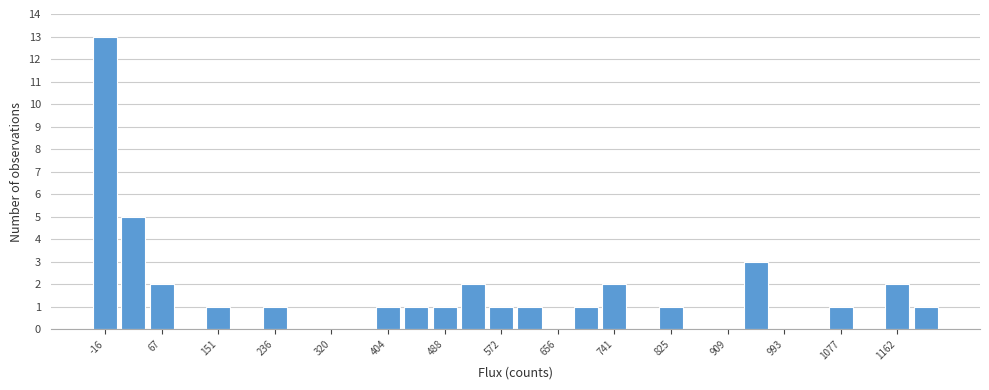

Which range on the x-axis has the tallest bar?

-40 to 0